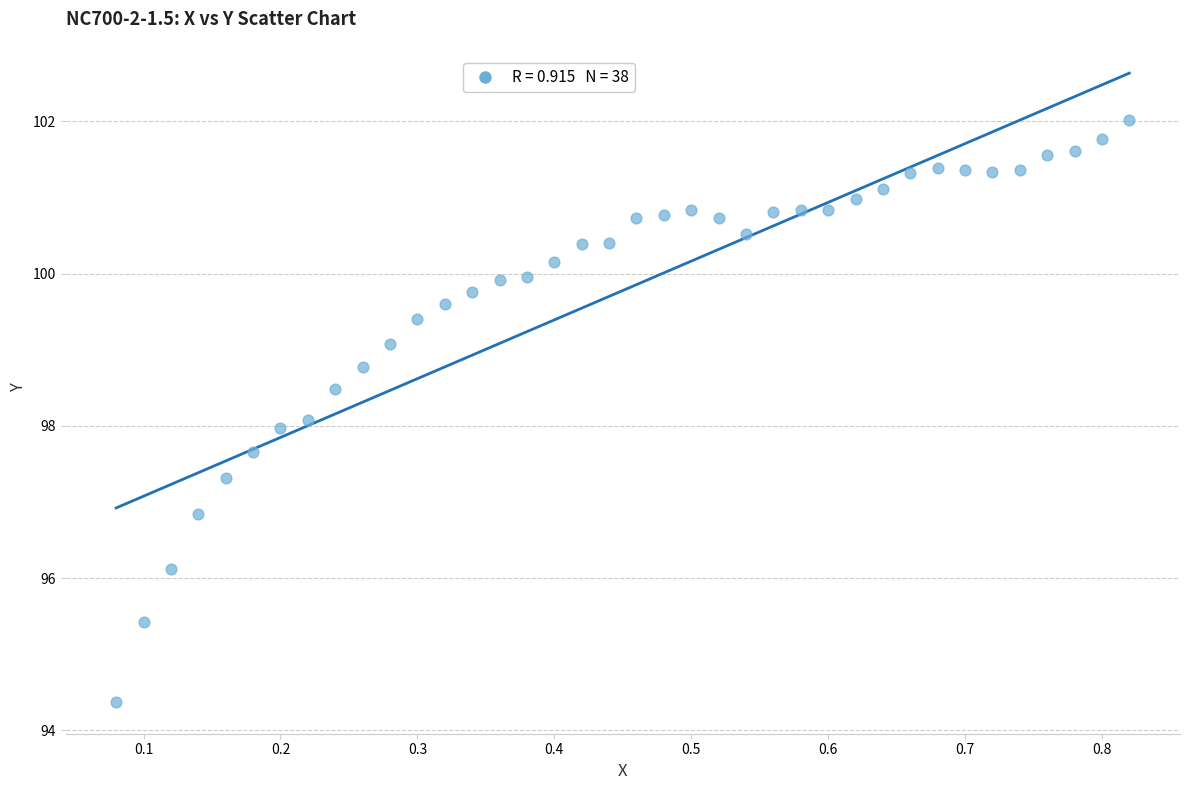

What is the range of Y values (max minus min)?

7.6